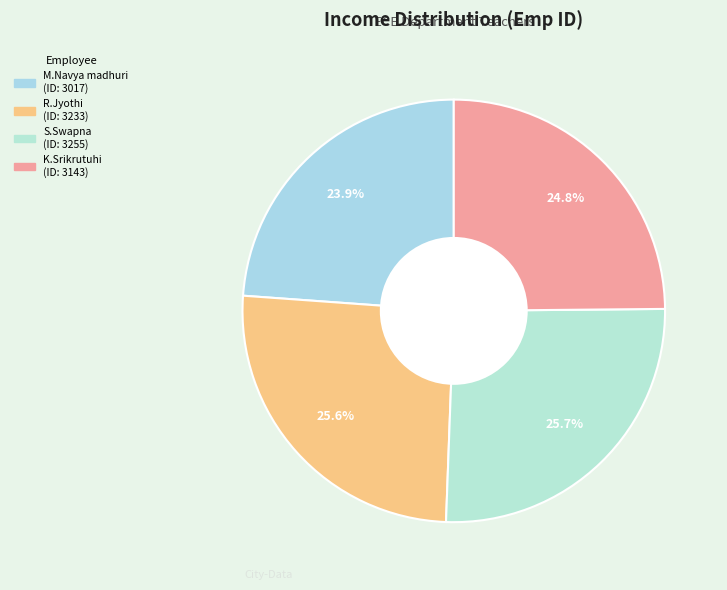

What is the total percentage of K.Srikrutuhi and S.Swapna?

50.6%